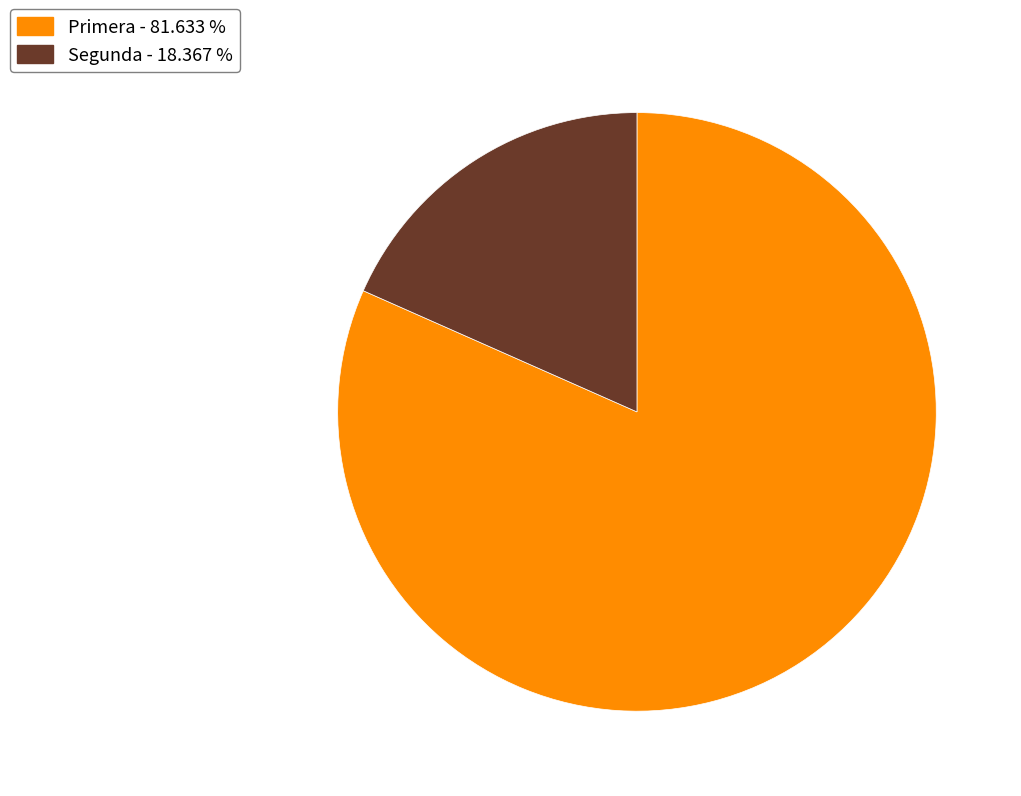

What is the largest slice in the pie chart?

Primera